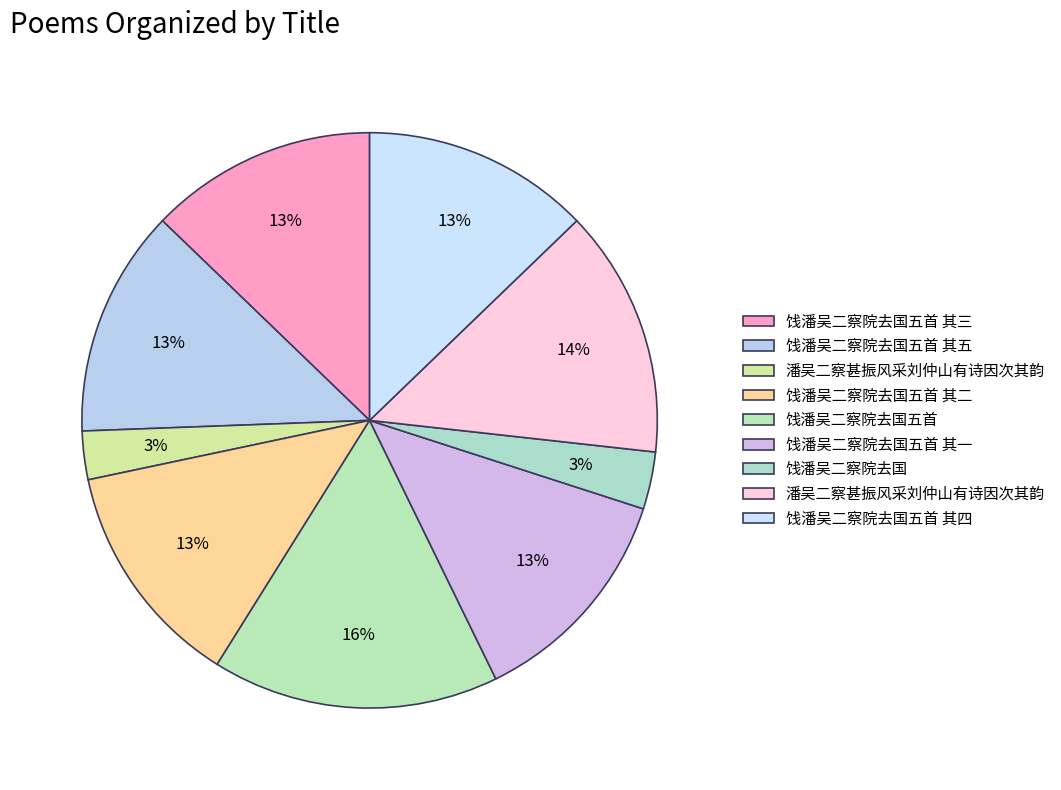

Count the number of slices in the pie.

9